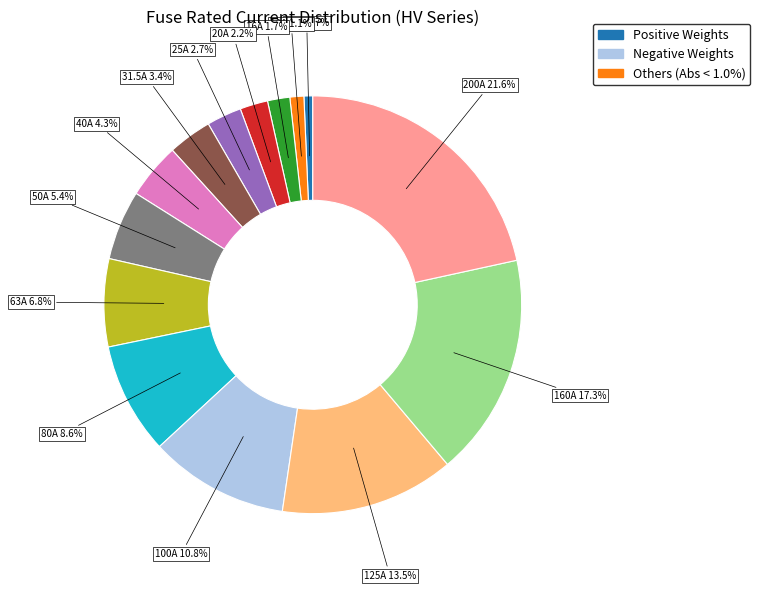

Is there a majority slice in this chart?

No